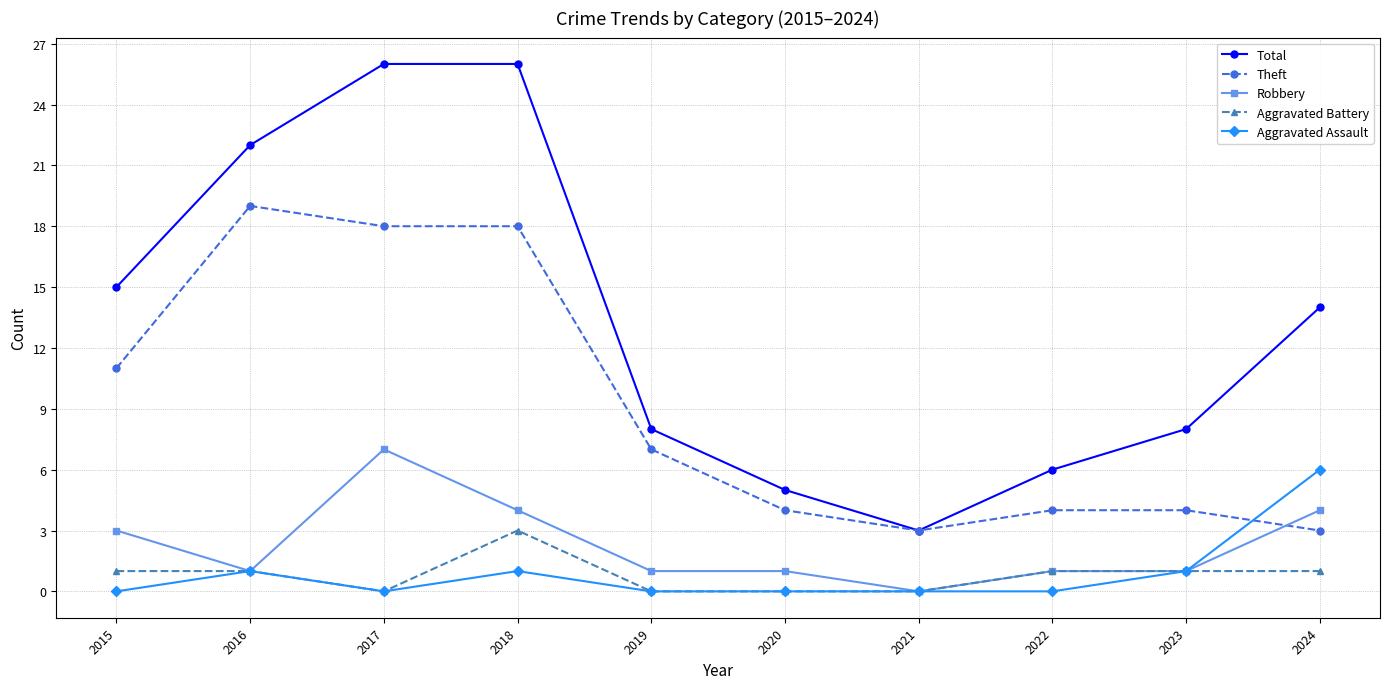

How many data points does each series have?

10